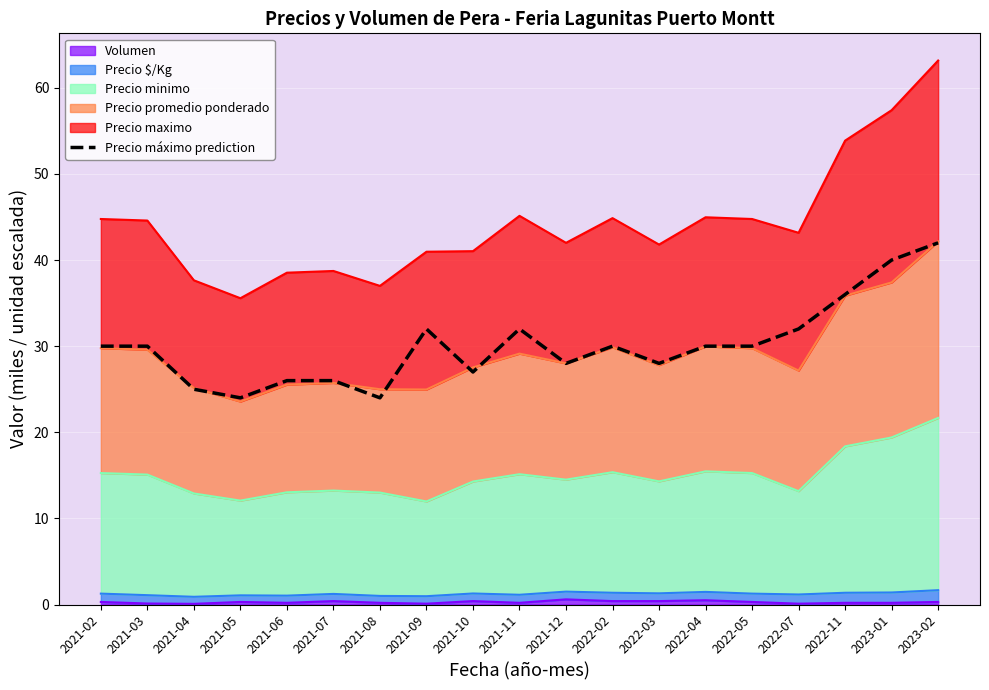

Is it true that the value at 2022-03 is 28?

True